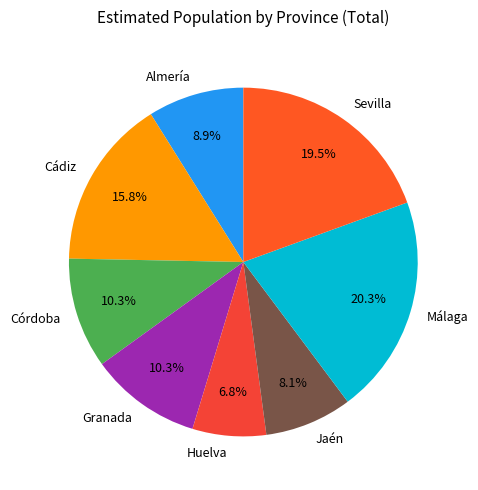

The Cádiz slice represents 4% of the pie. True or false?

False